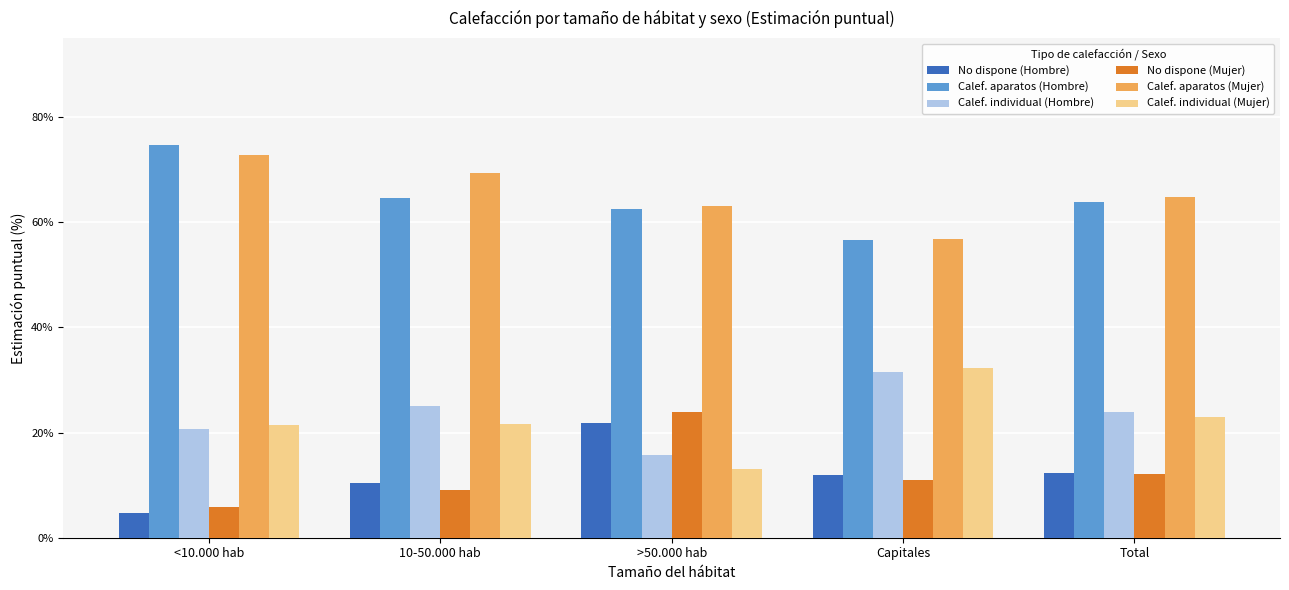

Are the bars grouped side by side (vs. stacked)?

Yes